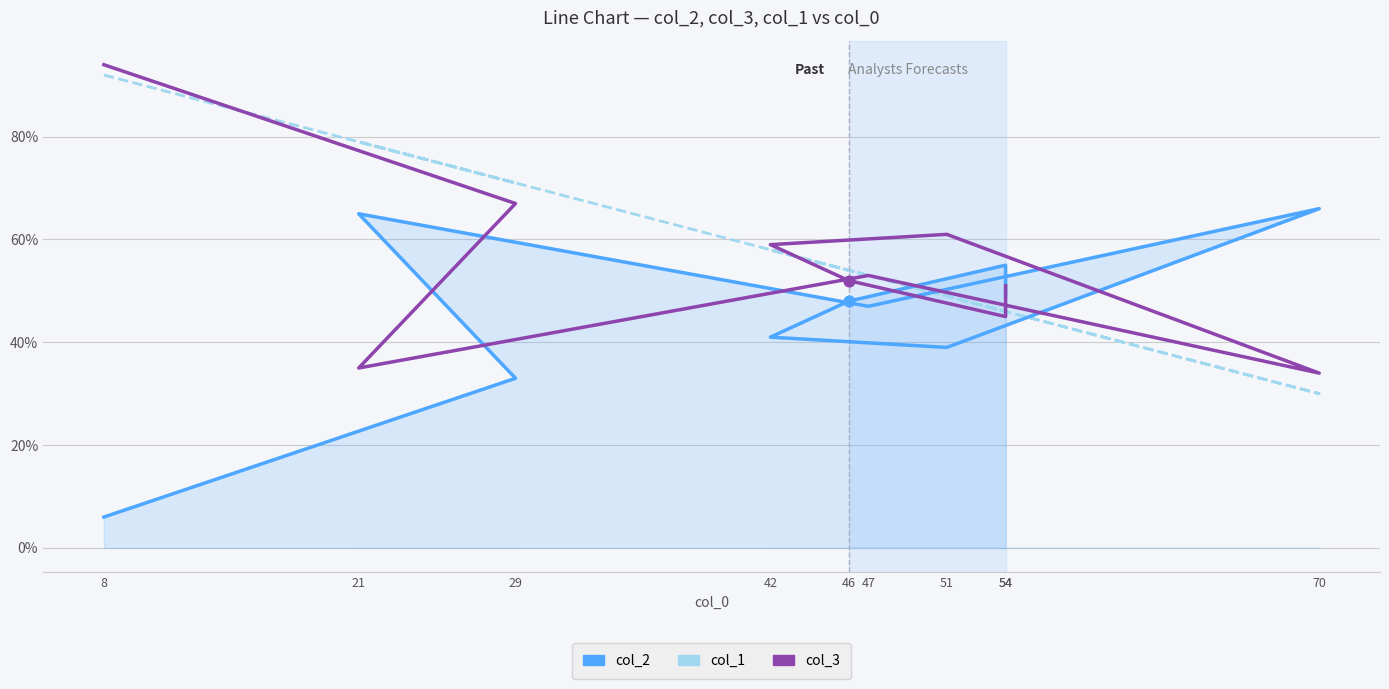

Which series has the largest total across all categories?

col_1